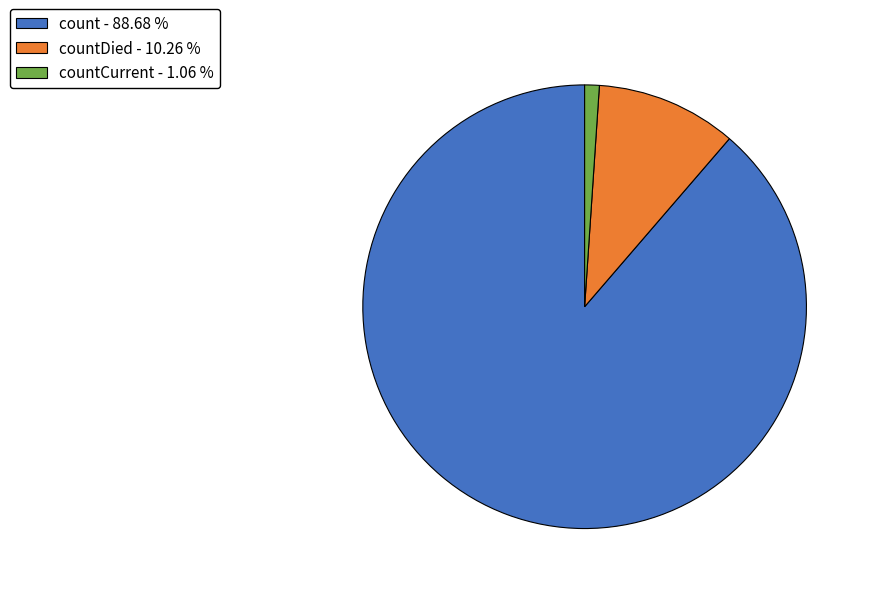

Count the number of slices in the pie.

3